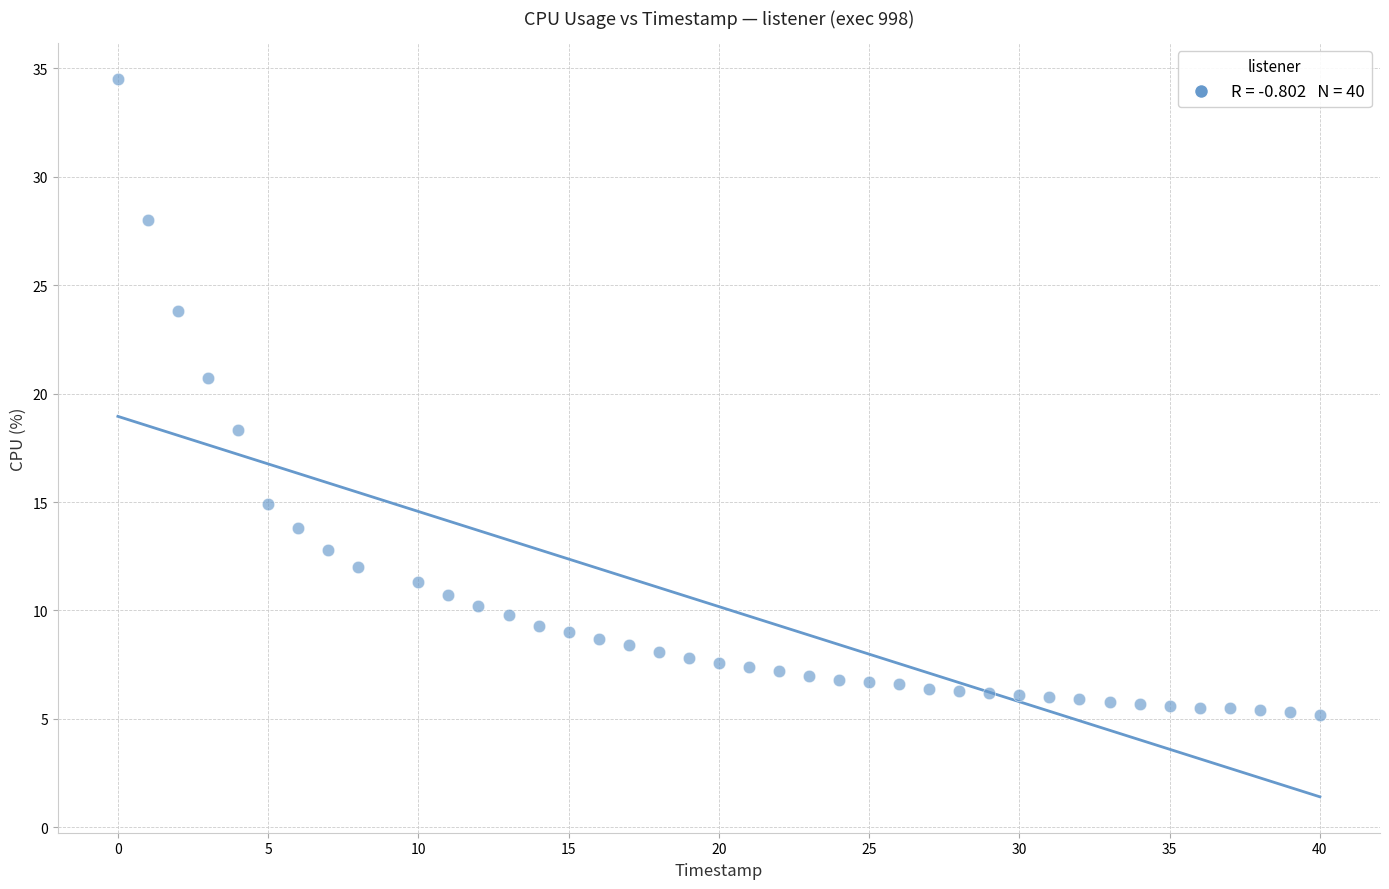

What is the range of X values (max minus min)?

40.0